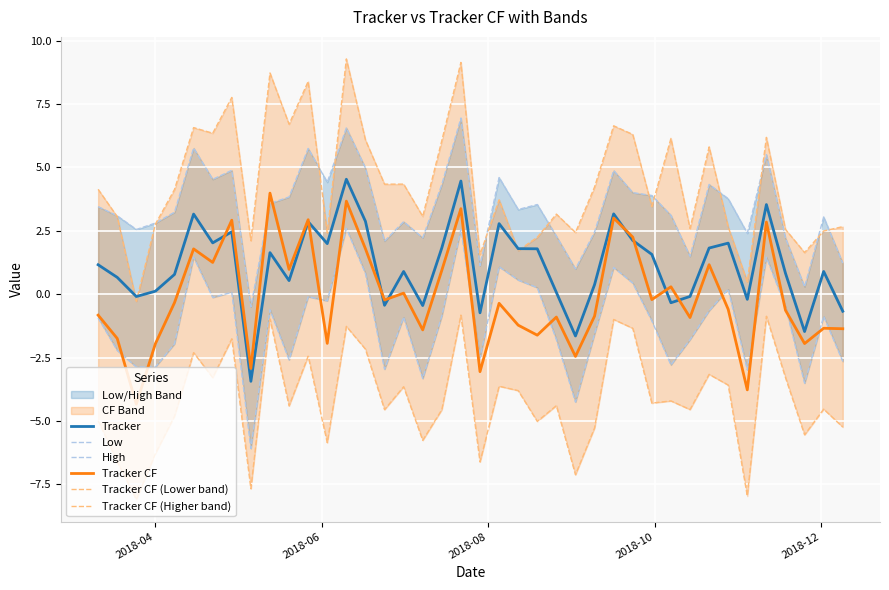

What is the highest value of the Tracker series?

4.5